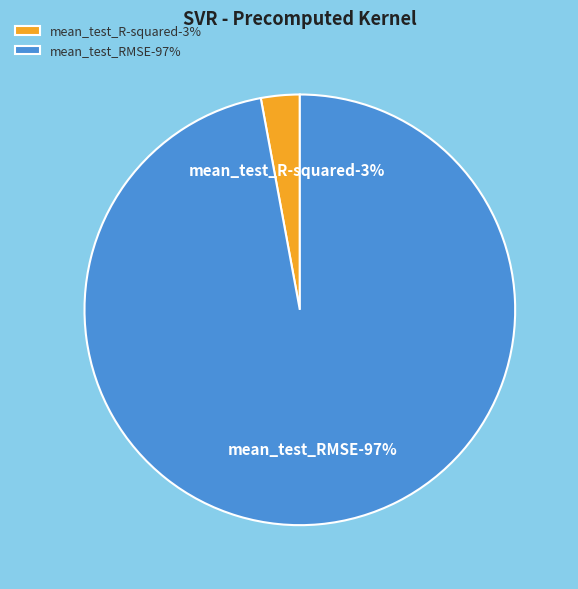

To the nearest percent, what percentage of the pie is mean_test_R-squared?

3%